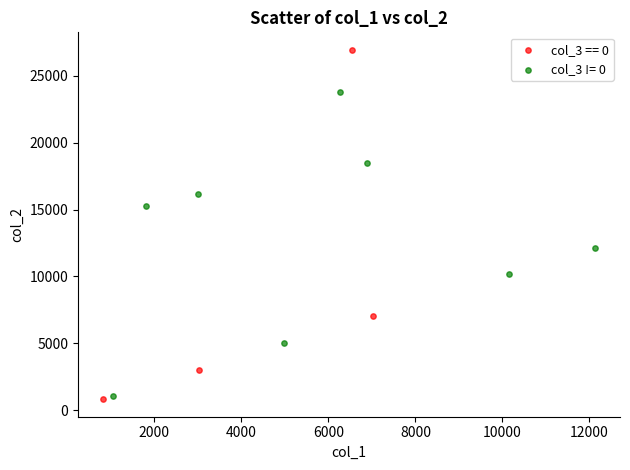

Which series contains the highest Y value?

col_3 == 0